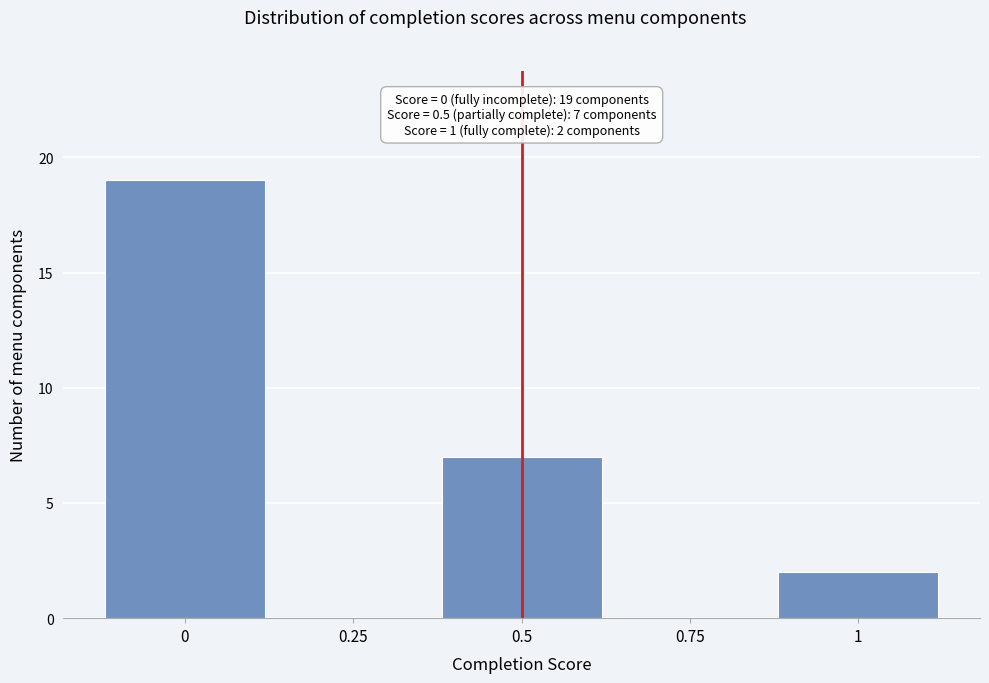

Over which range of the x-axis is the bar tallest?

-0.125 to 0.125